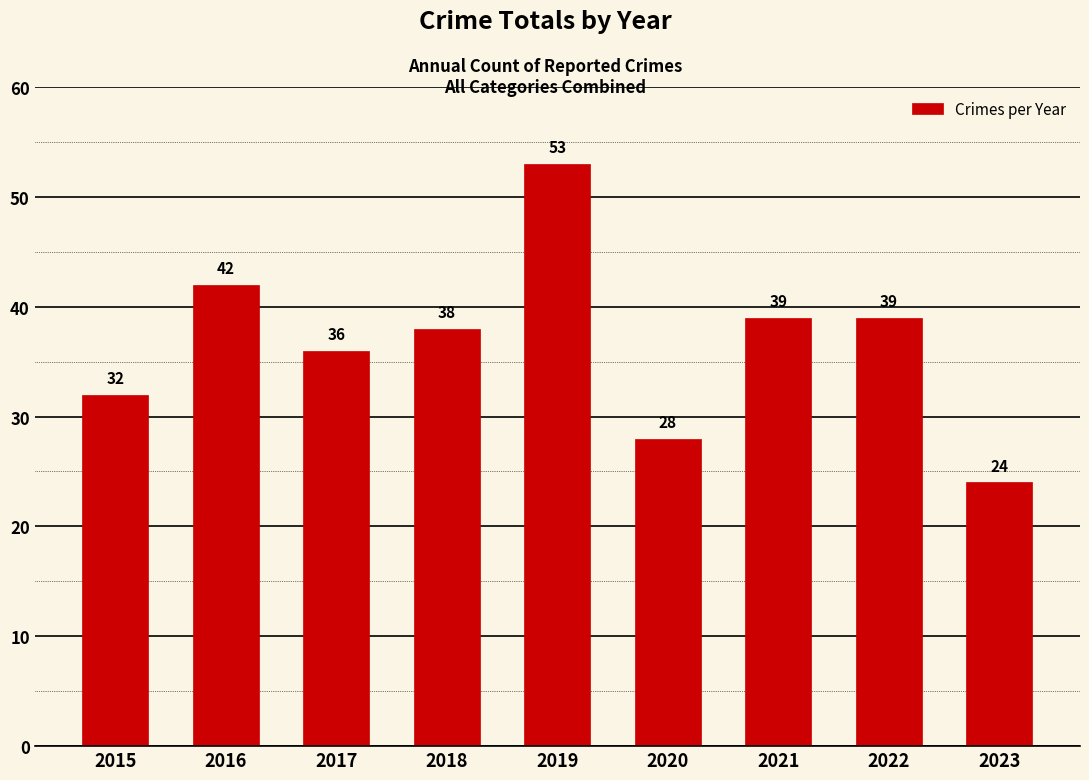

At which label is the value closest to 38?

2018